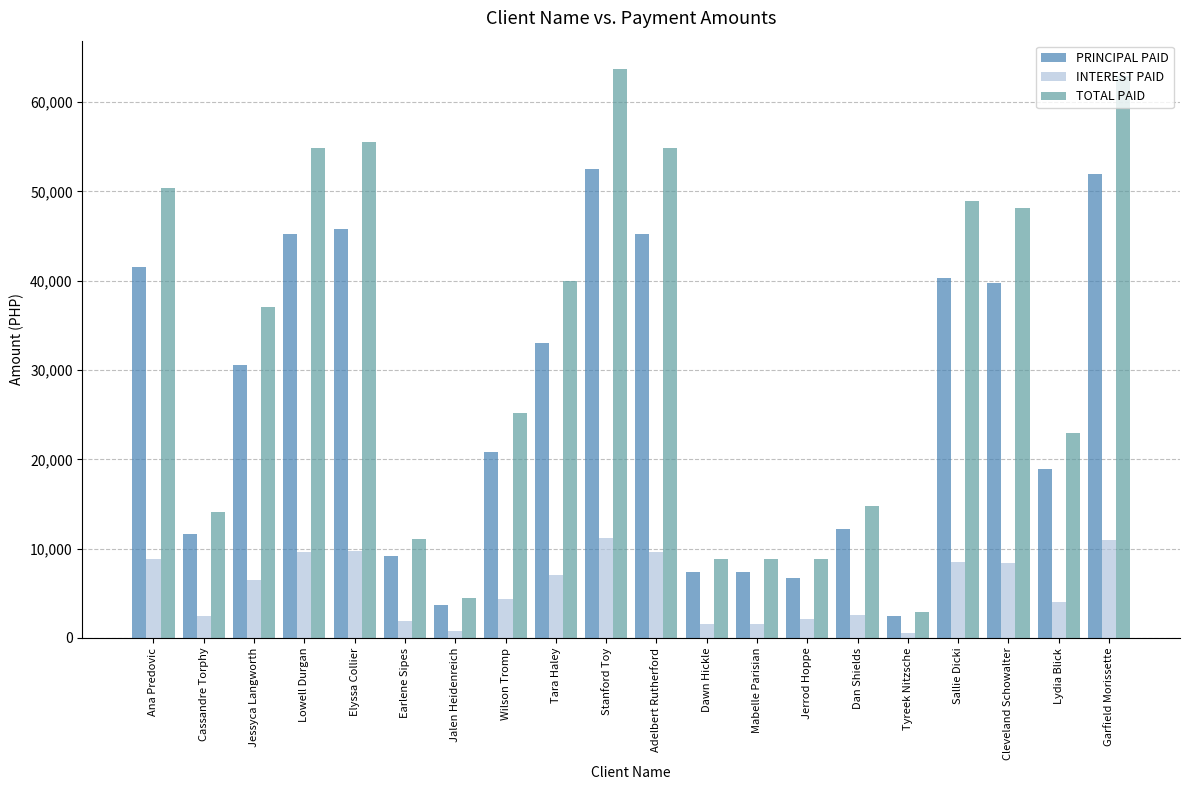

Rank the series at Cassandre Torphy from lowest to highest value.

INTEREST PAID, PRINCIPAL PAID, TOTAL PAID